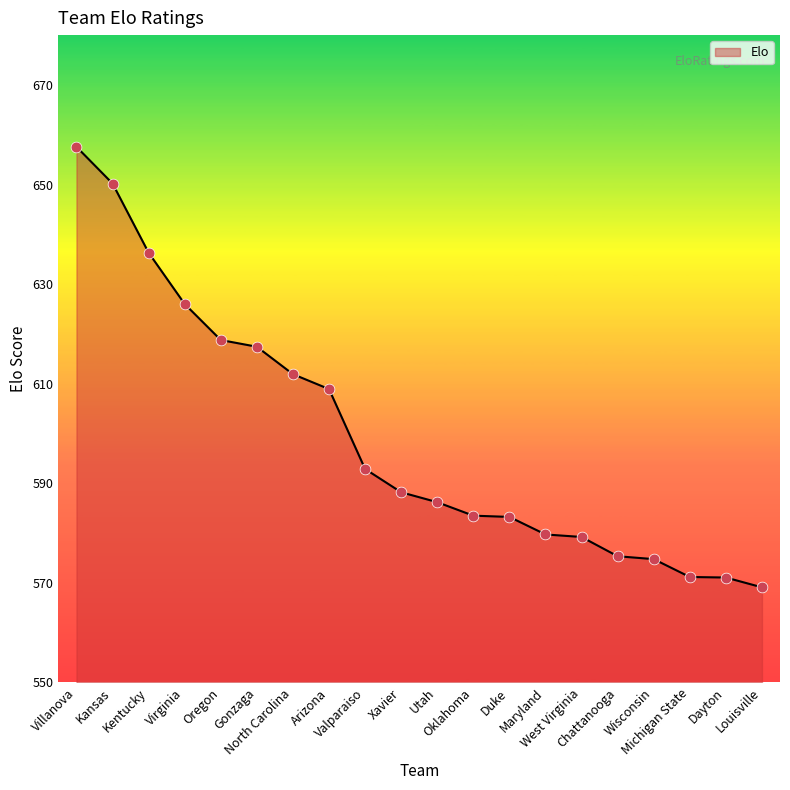

What is the ratio of the value at Maryland to the value at Louisville?

1.0